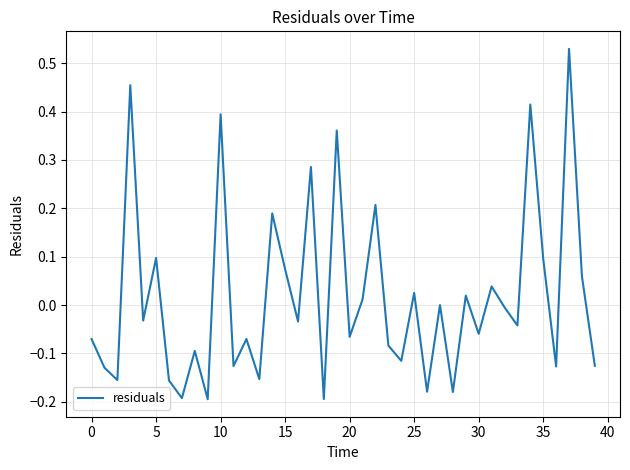

What is the difference between the maximum and minimum values?

0.7